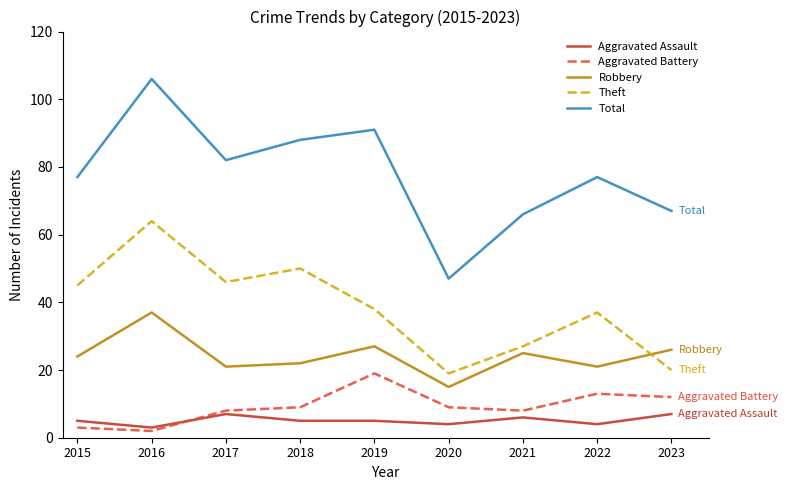

True or false: Aggravated Battery and Total cross at least once.

False